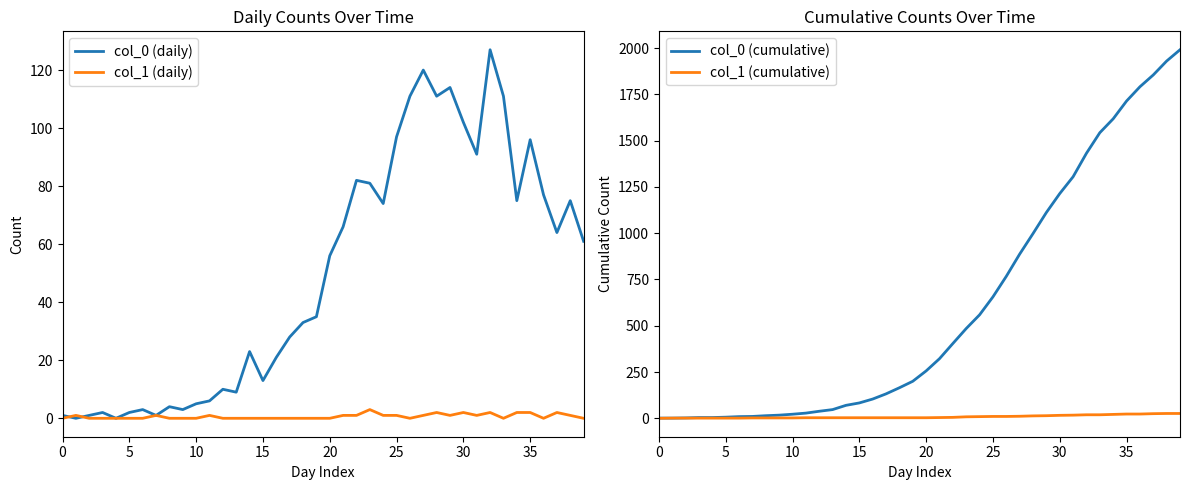

True or false: col_1 (cumulative) has more than 0 points higher than both neighbors.

False